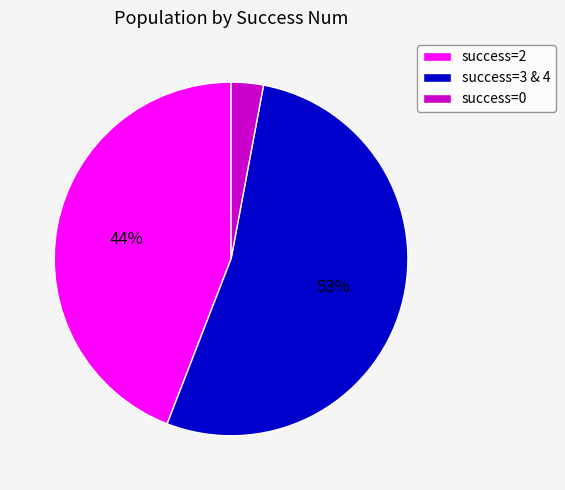

True or false: success=3 & 4 accounts for 53% of the total.

True